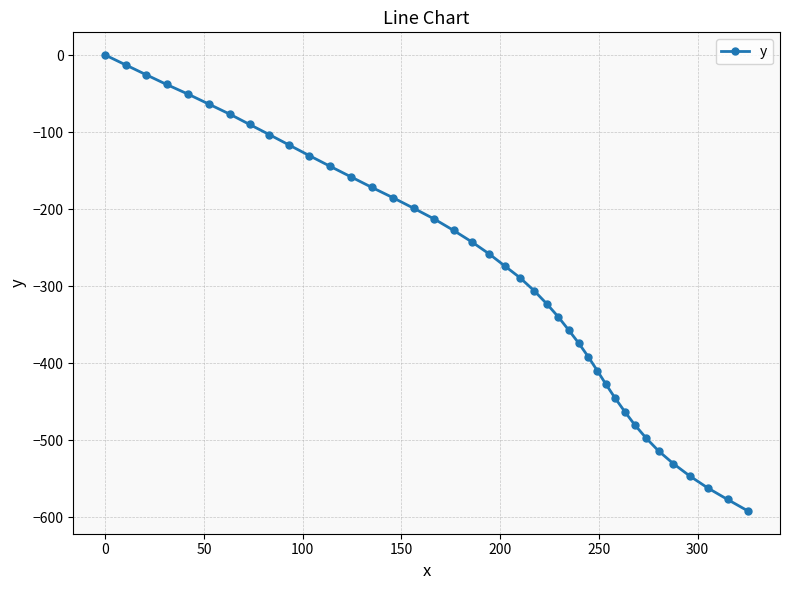

What is the sum of all values?

-11209.7